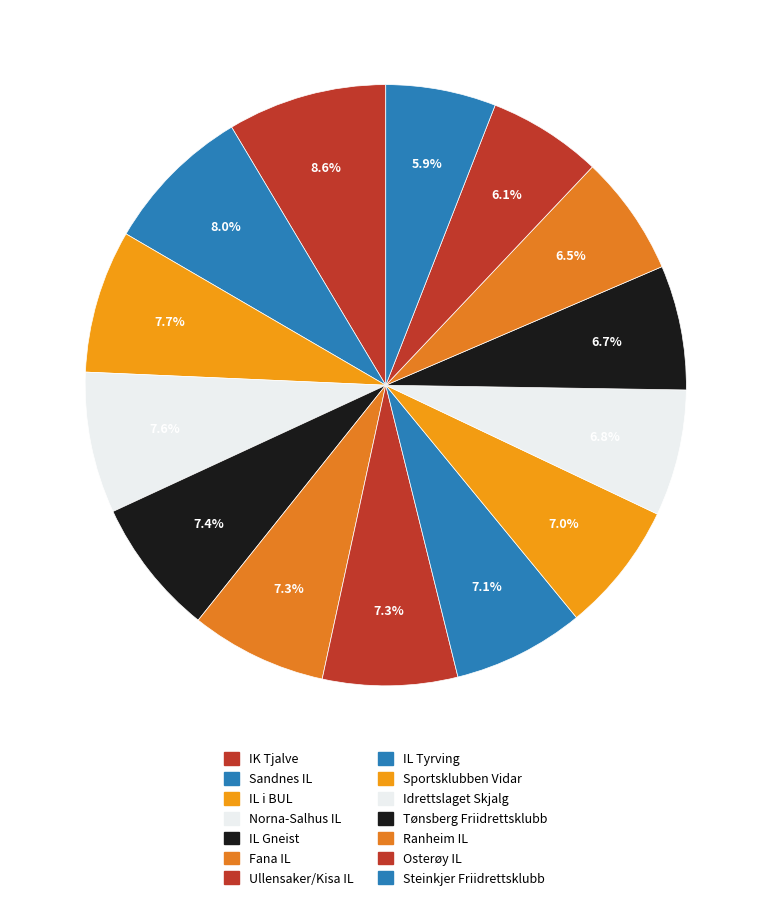

To the nearest percent, what portion does Idrettslaget Skjalg represent?

7%